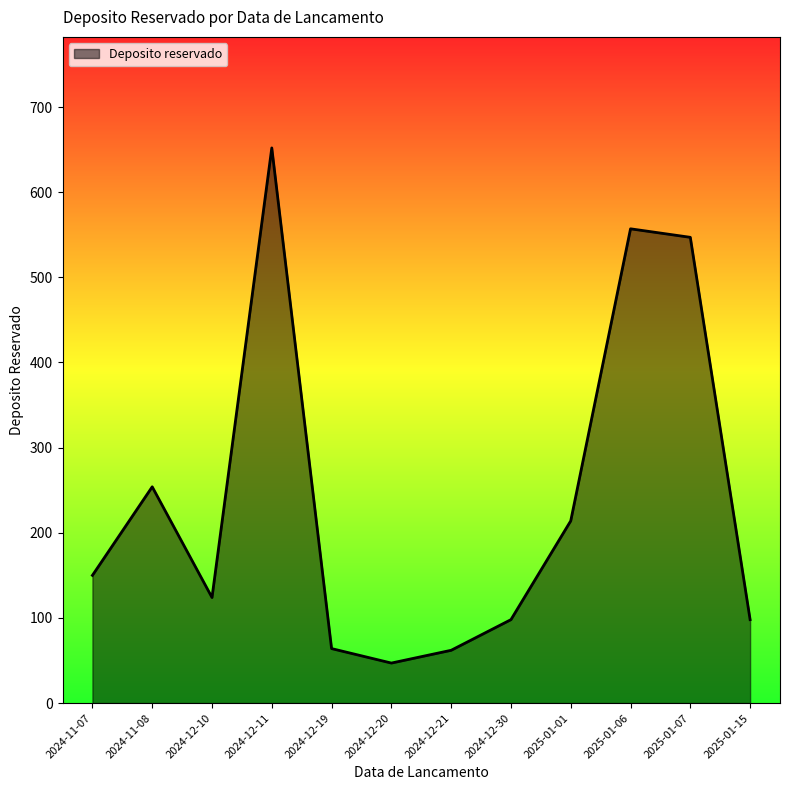

The value at 2024-12-20 is 82. True or false?

False